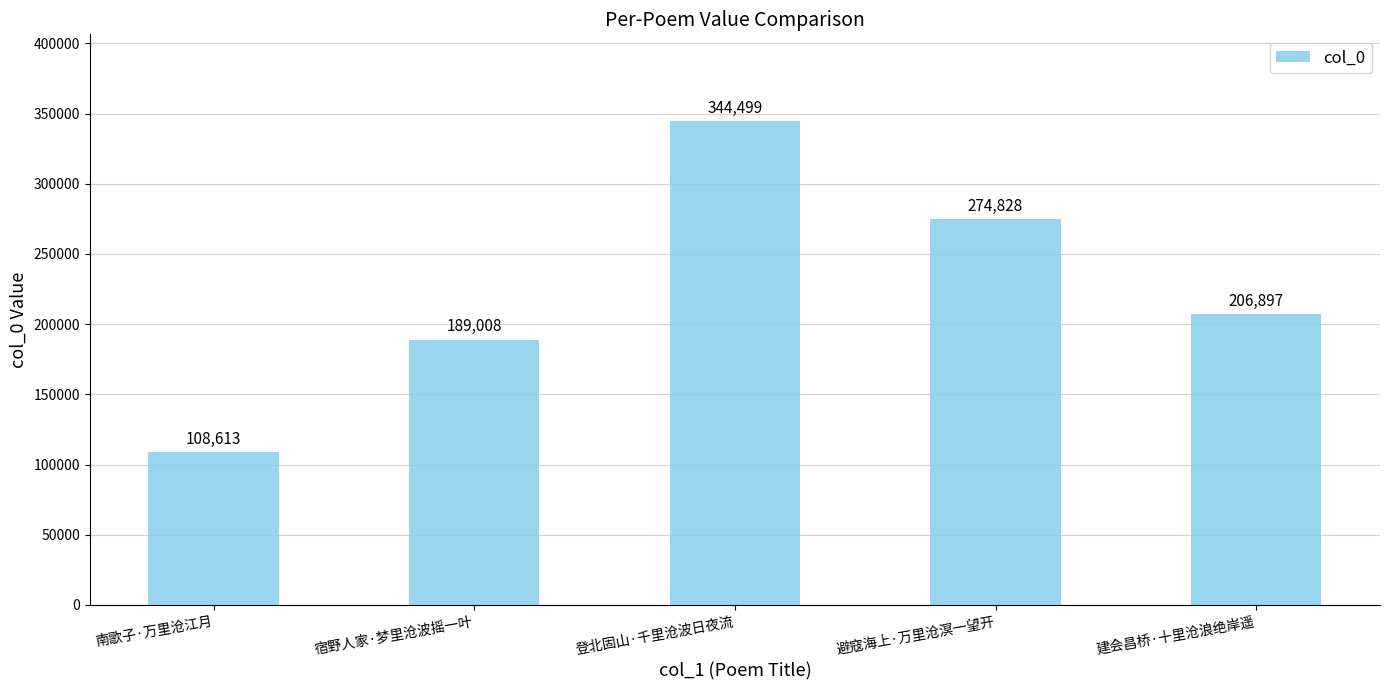

What position from the right is 避寇海上·万里沧溟一望开?

2